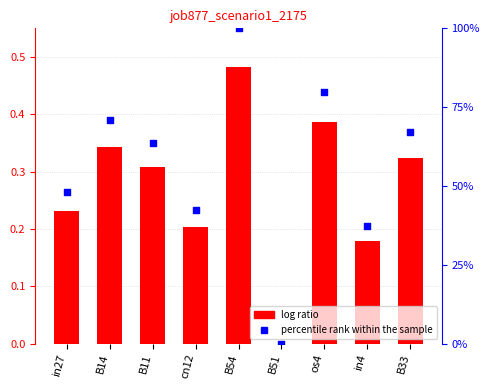

Which series has the widest spread of Y values?

percentile rank within the sample